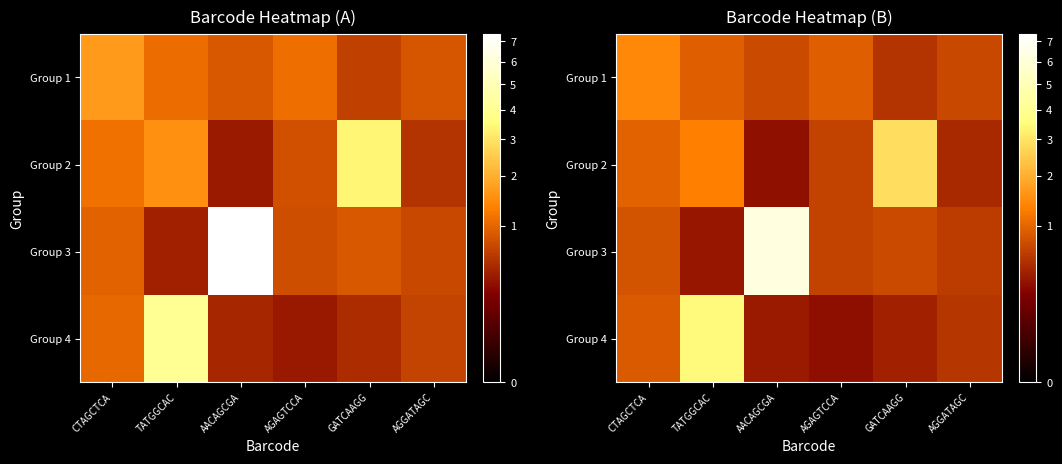

At which category does the chart reach its minimum across all series?

AGAGTCCA